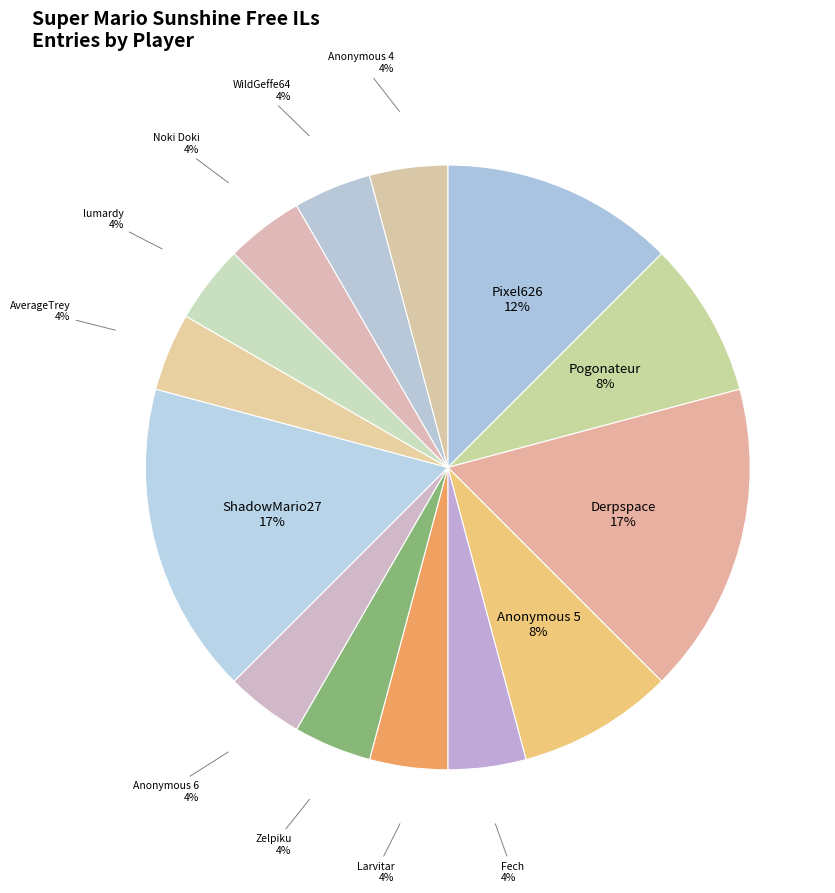

The AverageTrey slice represents 14% of the pie. True or false?

False